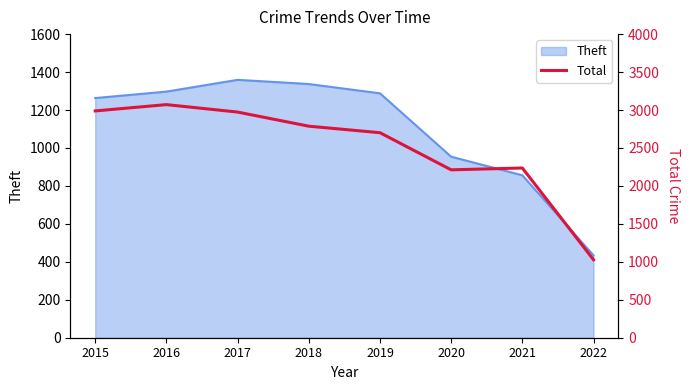

Is it true that Theft equals 1359 at 2017?

True